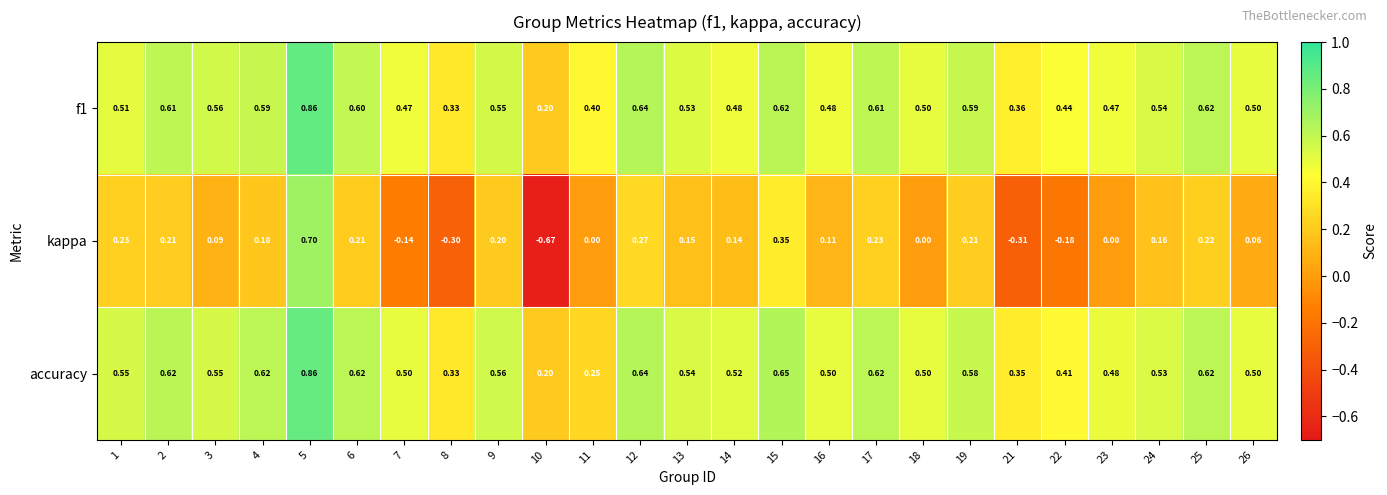

Between 9 and 18, which series saw the biggest shift?

kappa